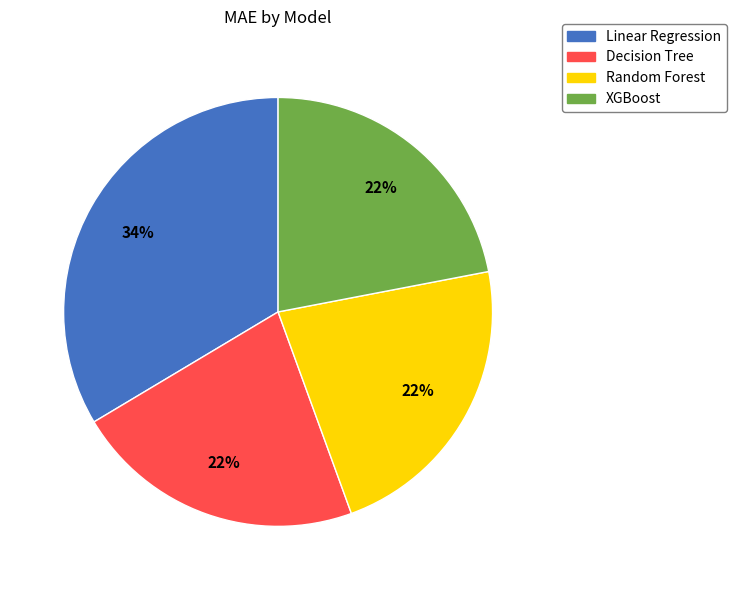

Is there a majority slice in this chart?

No